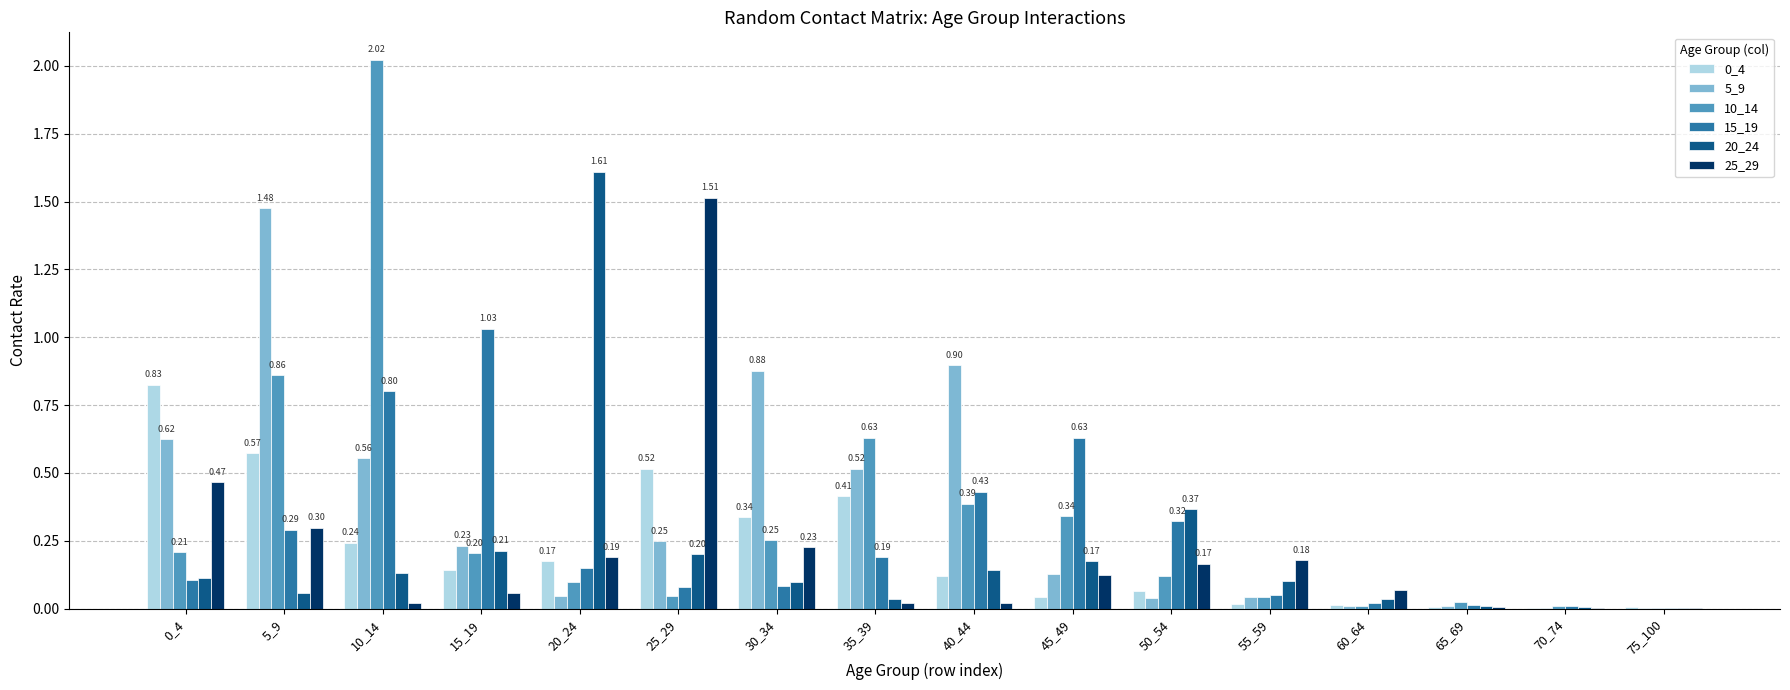

How many distinct data groups are displayed?

6